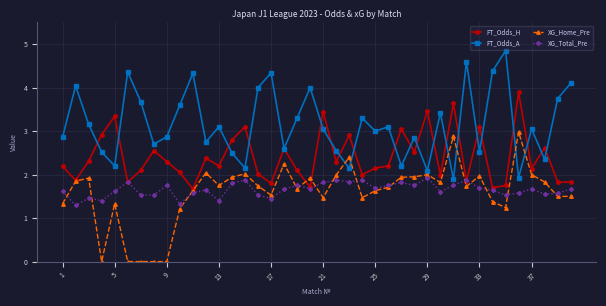

What is the lowest value of the XG_Total_Pre series?

1.3